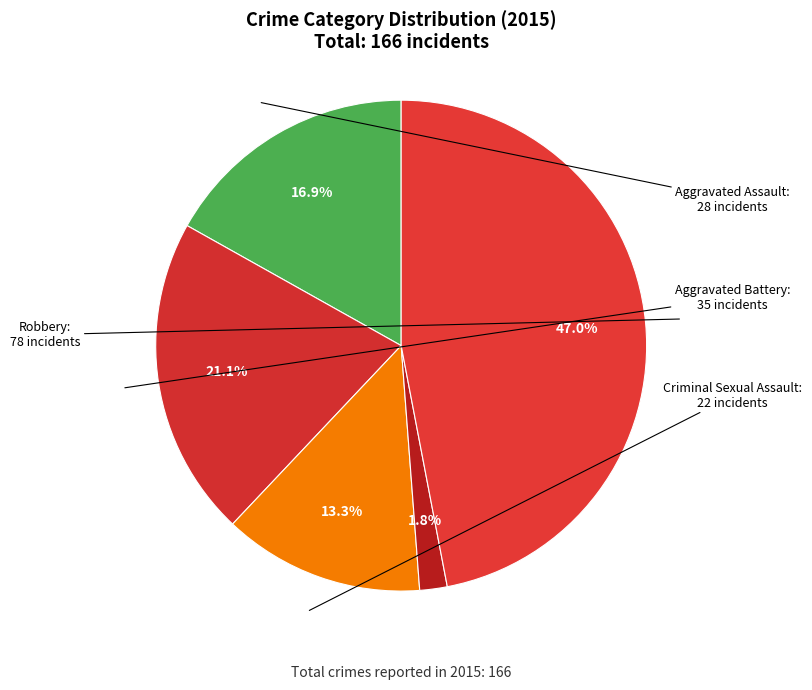

To the nearest percent, what percentage of the pie is Criminal Sexual Assault?

13%